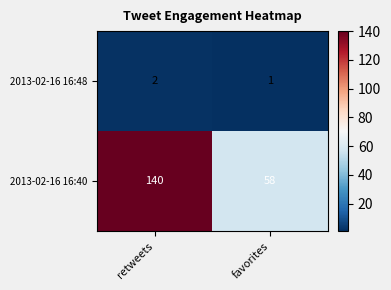

Which series has the largest range (max minus min)?

2013-02-16 16:40